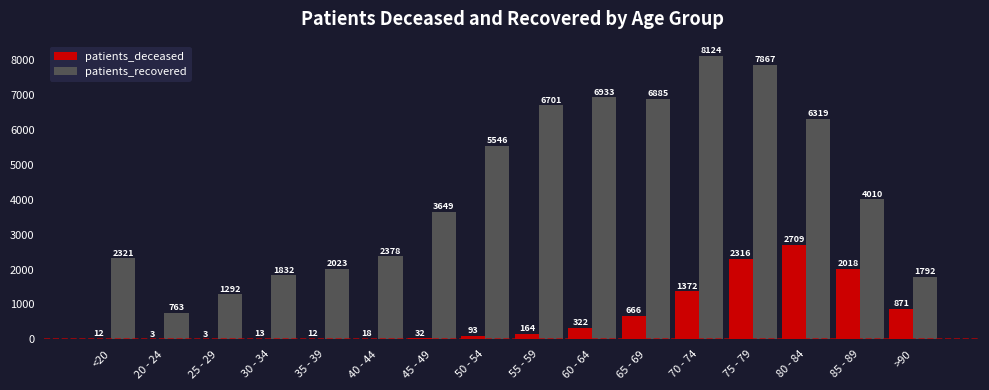

Which series changed the most between 30 - 34 and 60 - 64?

patients_recovered